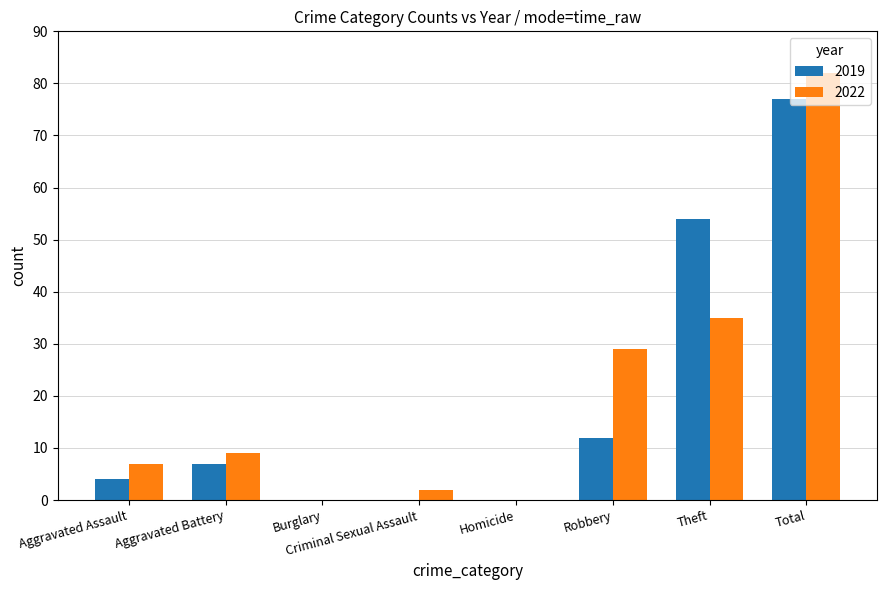

True or false: 2019 has a value of 7 at Aggravated Battery.

True